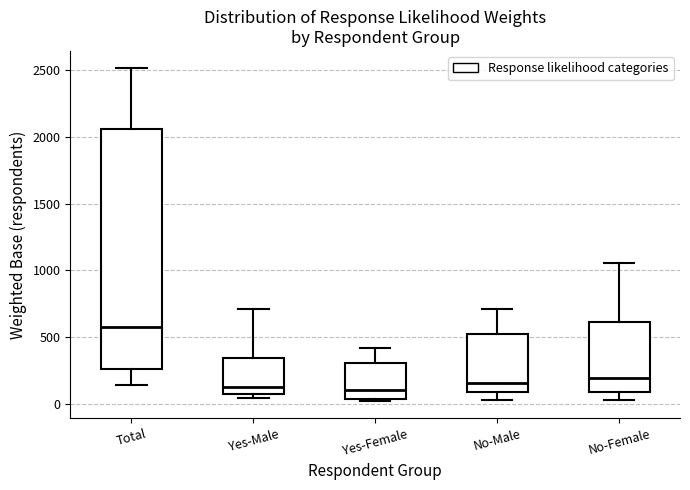

Reading left to right, read every box against the y-axis: the position of its median line, the range the box covers, and the ends of its whiskers. The values are not printed on the chart, so give them approximately, as read against the axis.

Total: median 600, box 250 to 2050, whiskers 150 to 2500
Yes-Male: median 150, box 50 to 350, whiskers 50 (just below the box's lower edge) to 700
Yes-Female: median 100, box 50 to 300, whiskers 0 to 400
No-Male: median 150, box 100 to 500, whiskers 50 to 700
No-Female: median 200, box 100 to 600, whiskers 50 to 1050